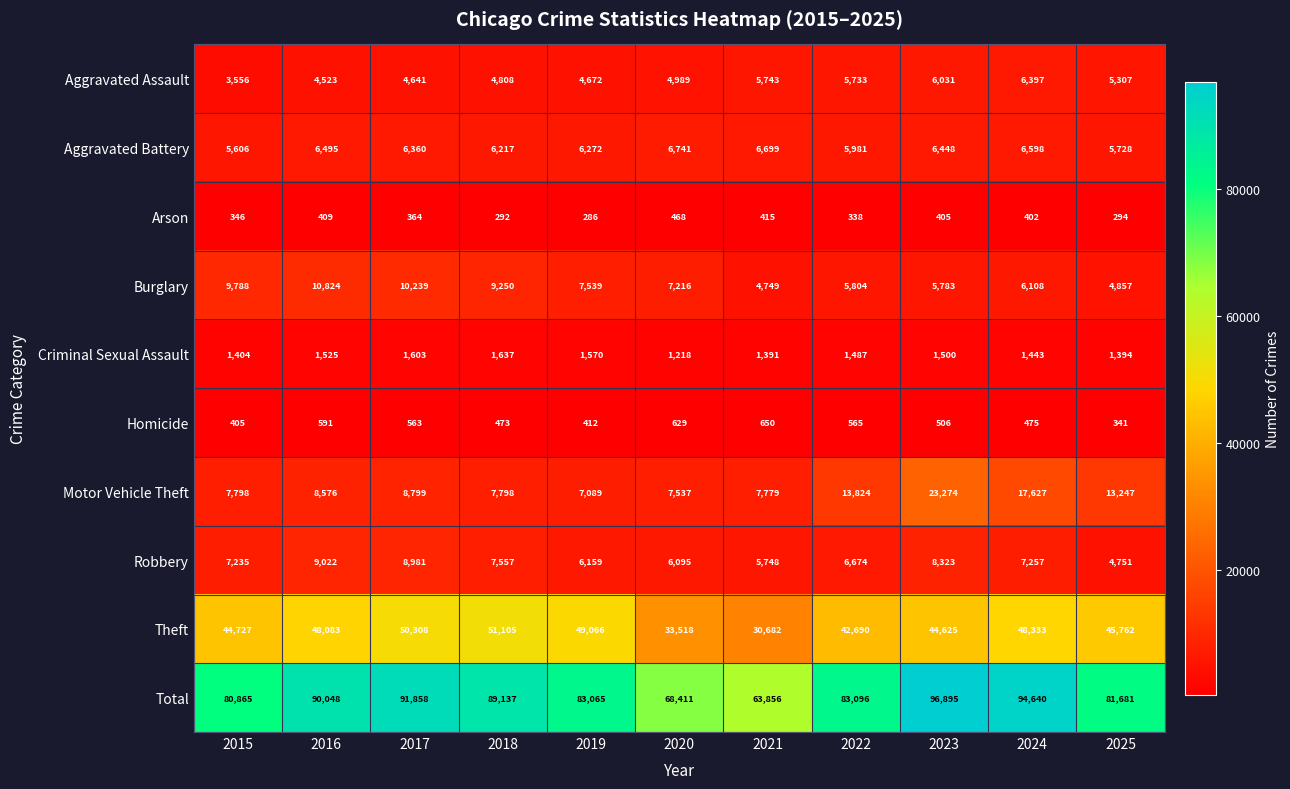

Between 2015 and 2019, which series saw the biggest shift?

Theft